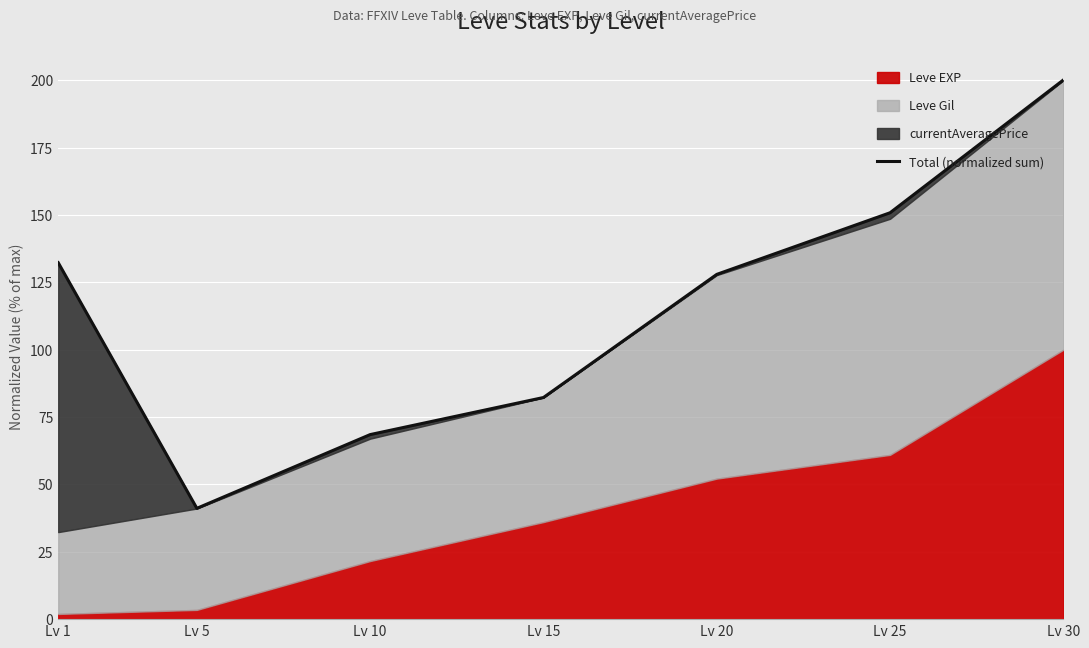

List the labels in order of value, smallest first.

Lv 5, Lv 10, Lv 15, Lv 20, Lv 1, Lv 25, Lv 30